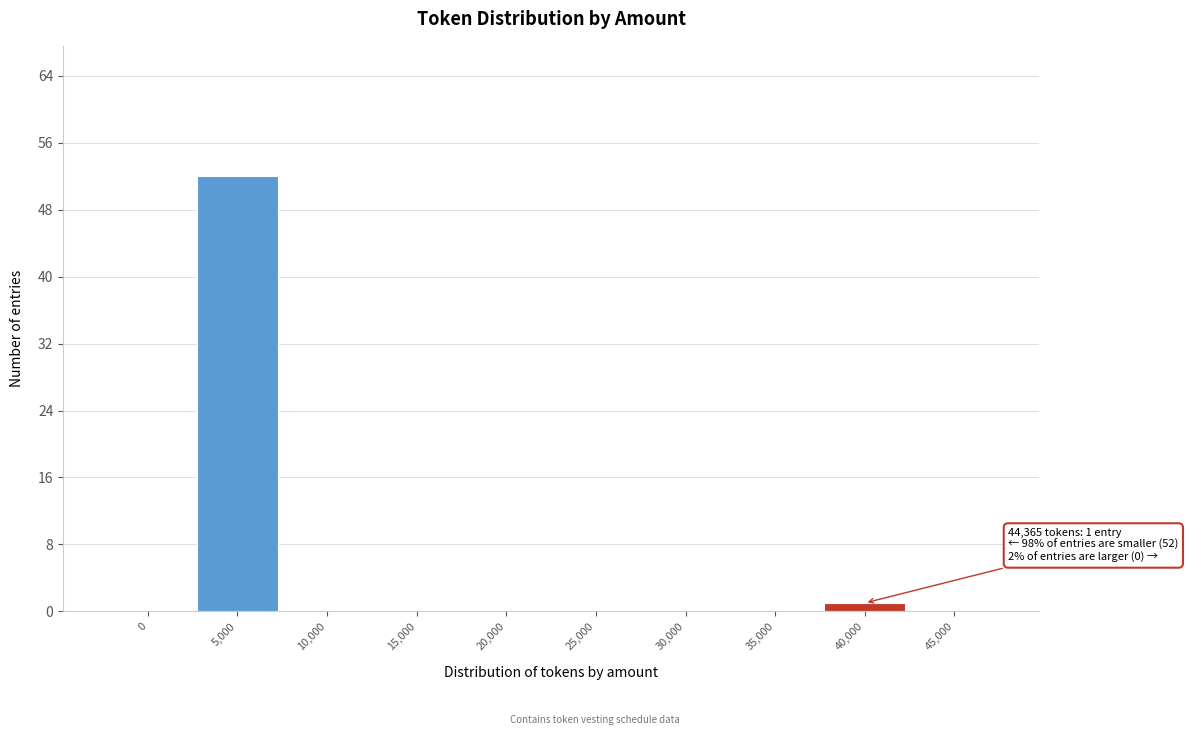

Reading right to left, what are all the values shown in this chart?

45,000=0	40,000=1	35,000=0	30,000=0	25,000=0	20,000=0	15,000=0	10,000=0	5,000=52	0=0